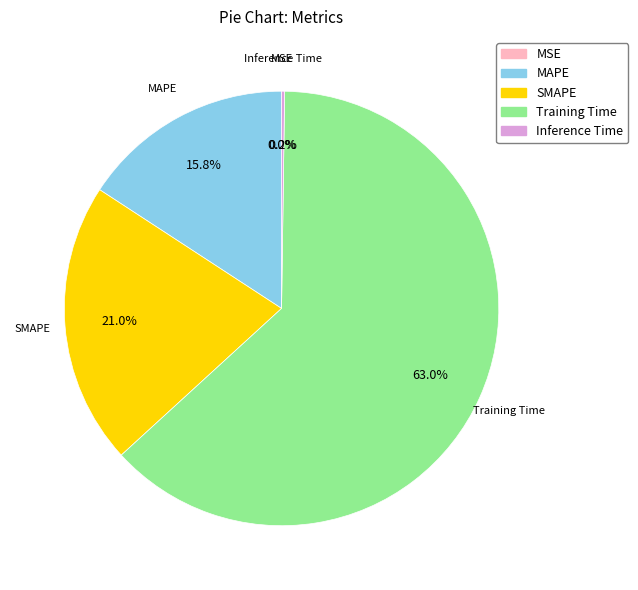

What is the largest slice in the pie chart?

Training Time